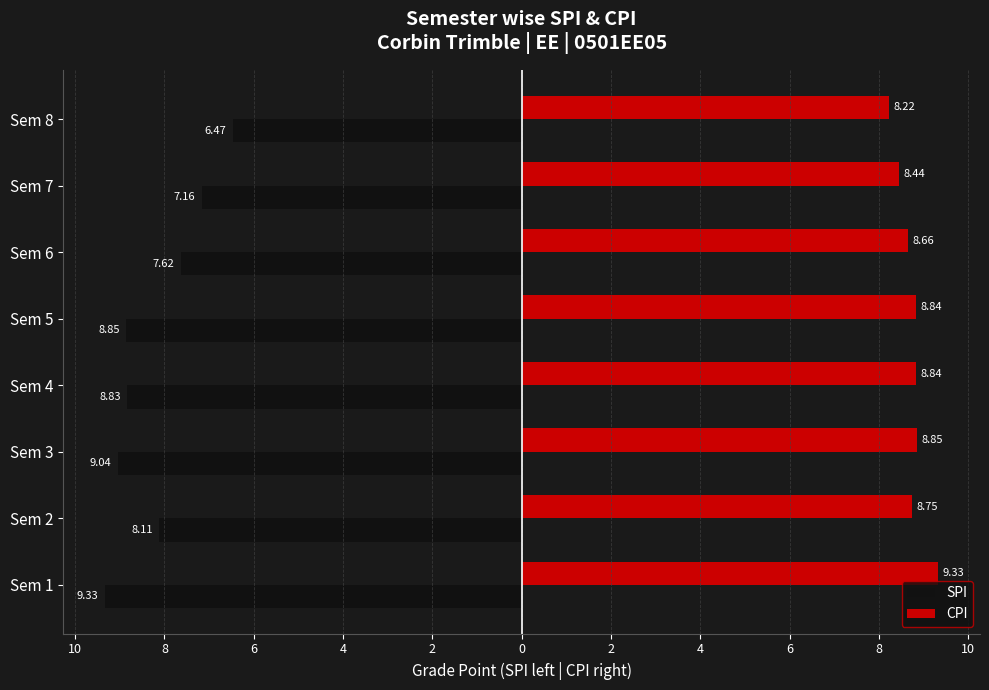

What is the value of the CPI bar at the 7th from the left?

8.8